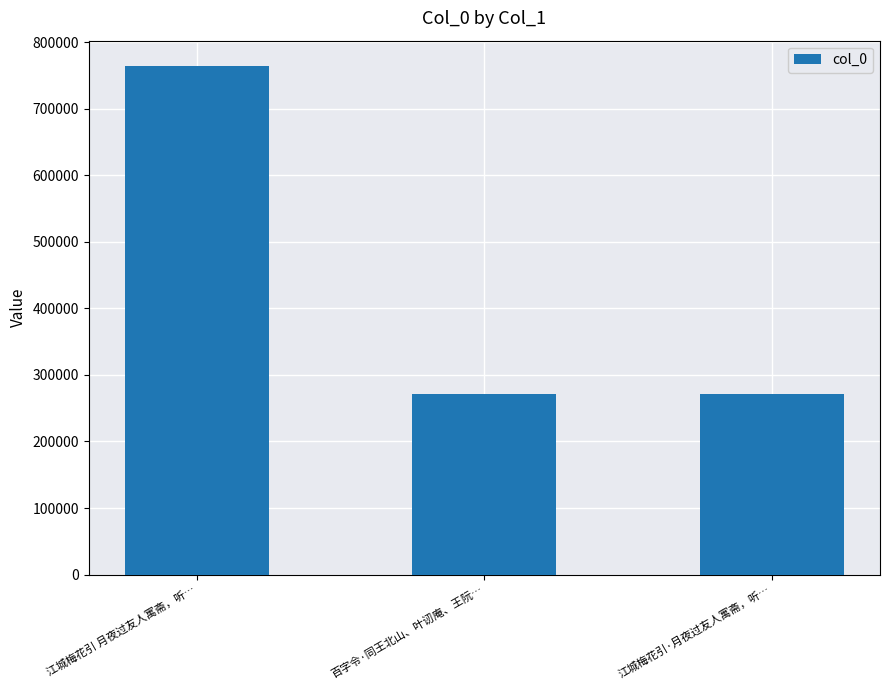

At which label is the value closest to 517402?

百字令·同王北山、叶讱庵、王阮…